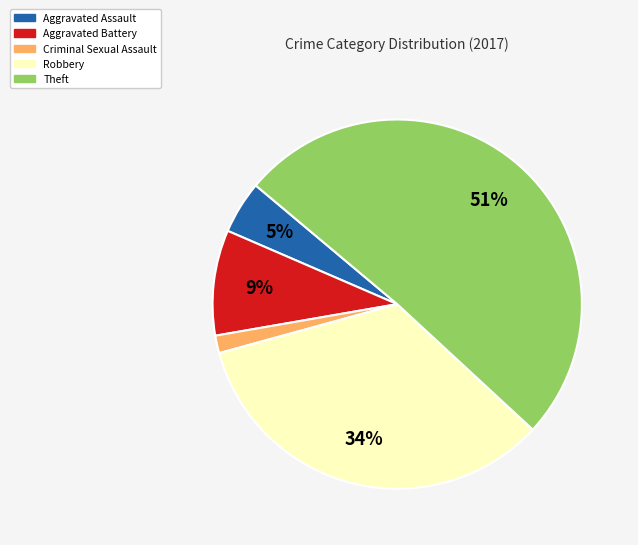

What percentage is the Aggravated Assault slice, to the nearest percent?

5%